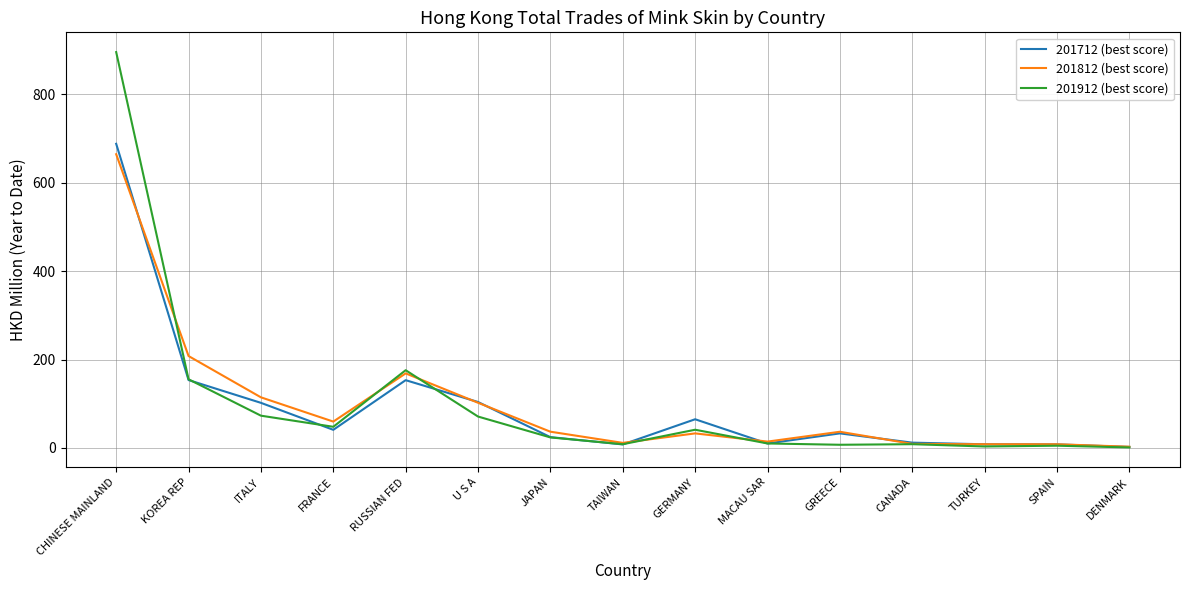

True or false: 201812 (best score) has a value of 168.7 at RUSSIAN FED.

True